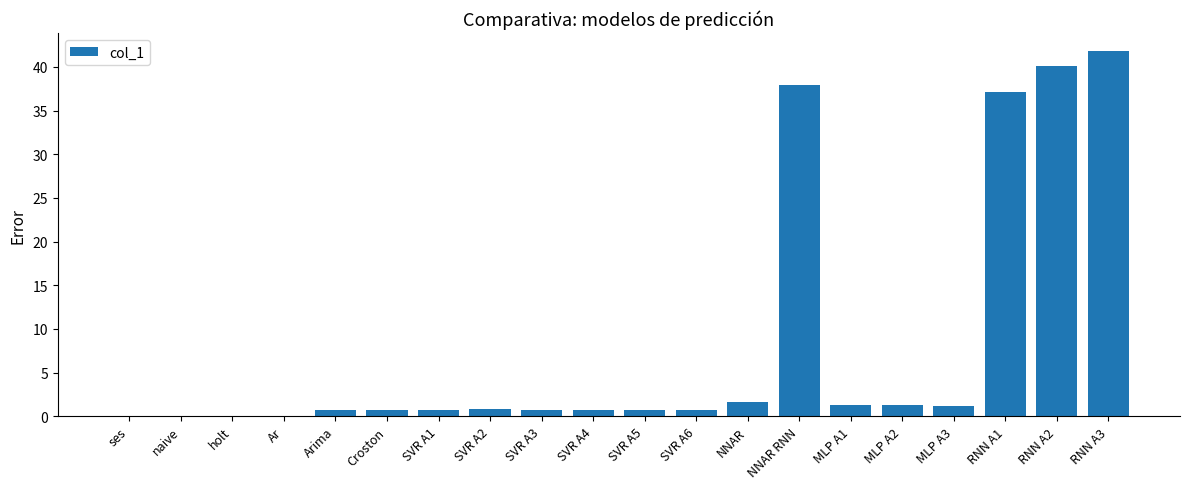

The value at Ar is -14.6. True or false?

False